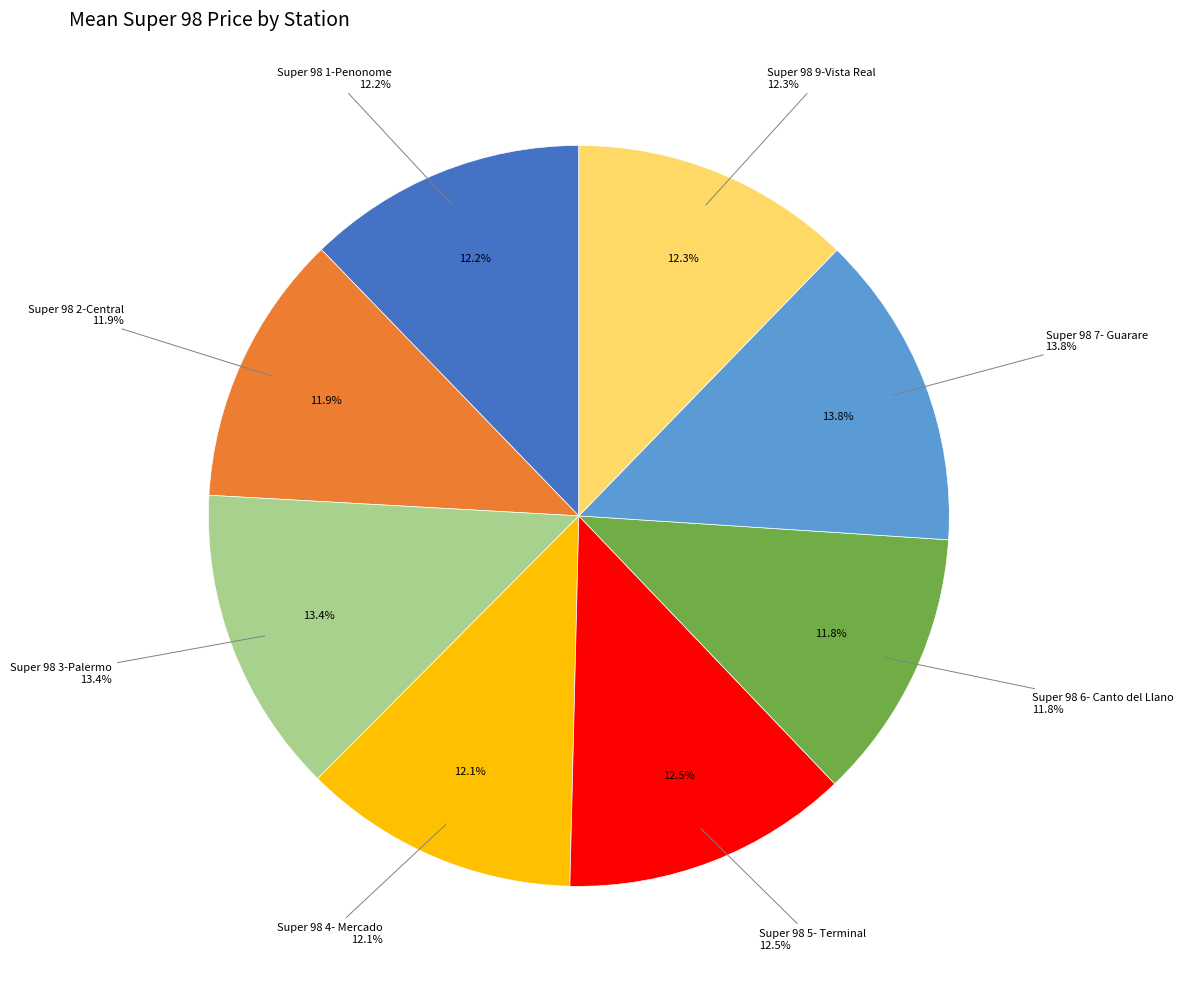

Rank the categories by value from highest to lowest.

Super 98 7- Guarare, Super 98 3-Palermo, Super 98 5- Terminal, Super 98 9-Vista Real, Super 98 1-Penonome, Super 98 4- Mercado, Super 98 2-Central, Super 98 6- Canto del Llano